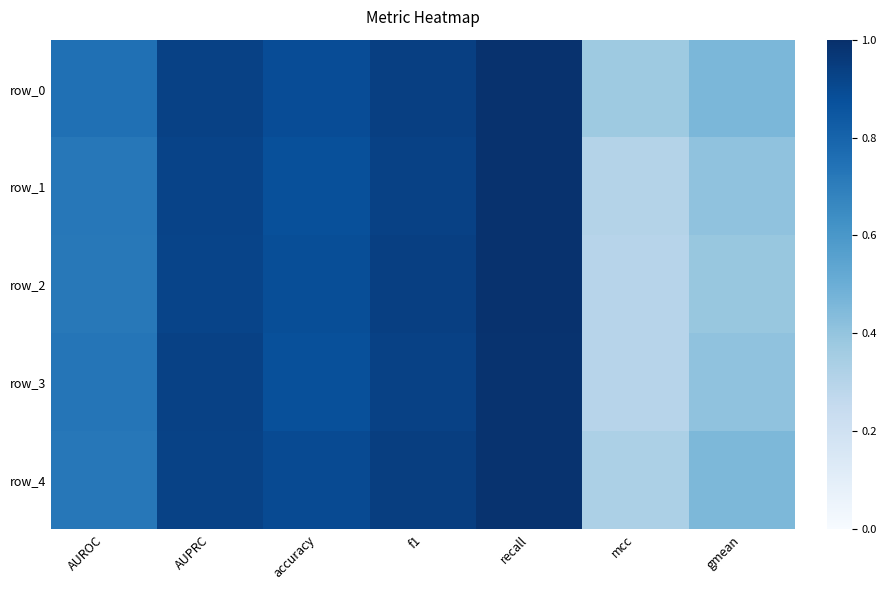

The value of row_2 at recall is 1.0. True or false?

True